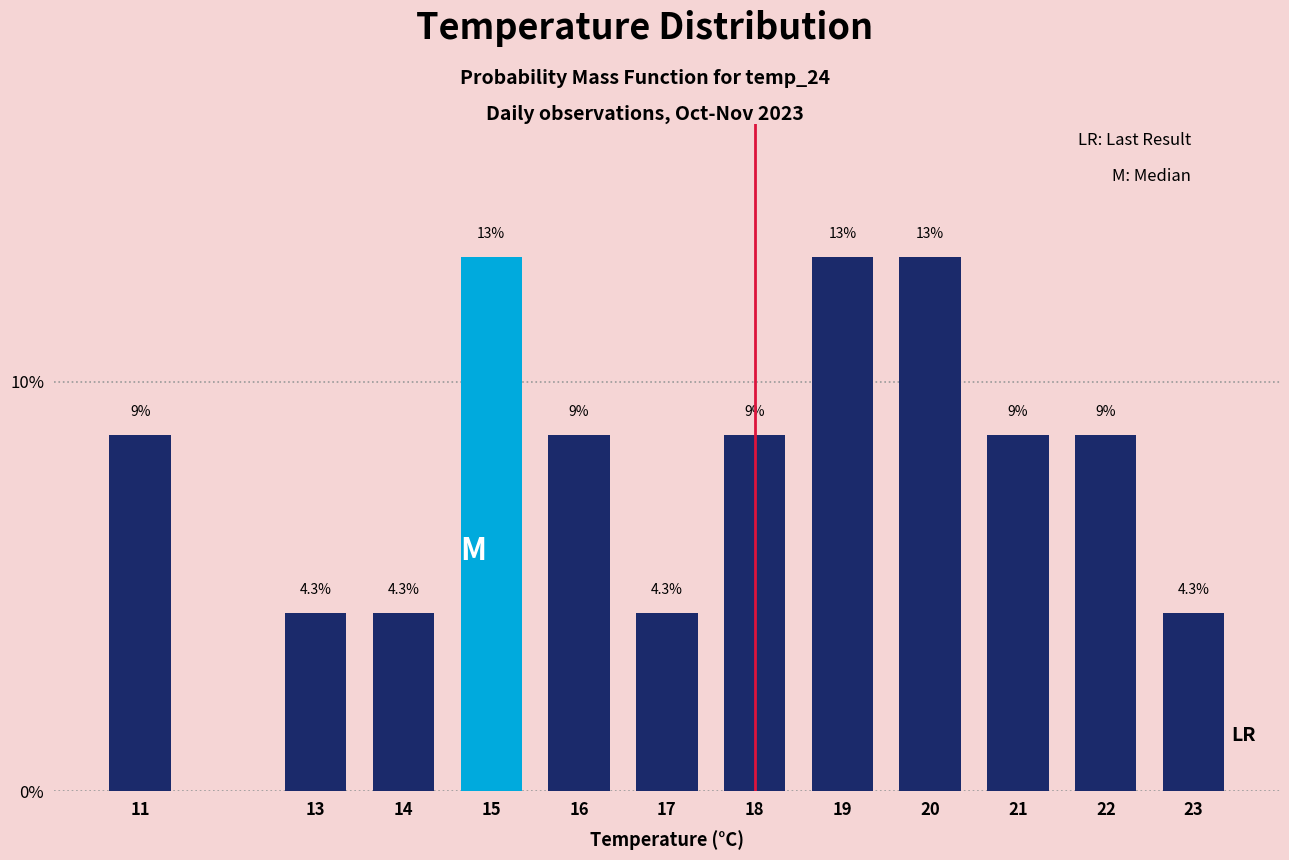

Reading left to right, list all the values displayed in this chart.

8.7	4.3	4.3	13.0	8.7	4.3	8.7	13.0	13.0	8.7	8.7	4.3